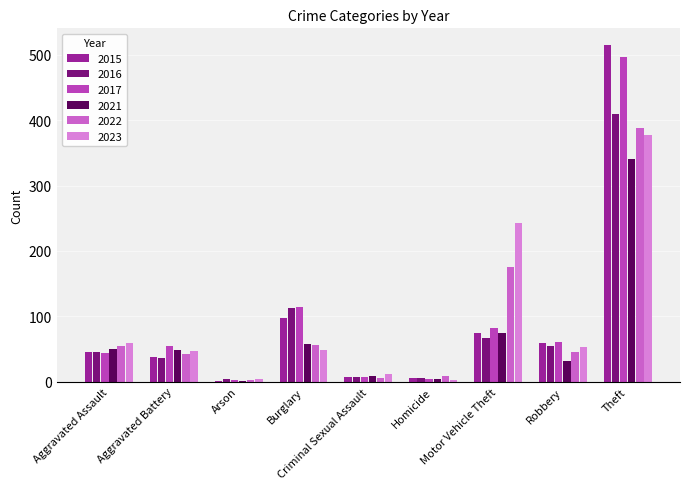

How many groups of bars are there?

9